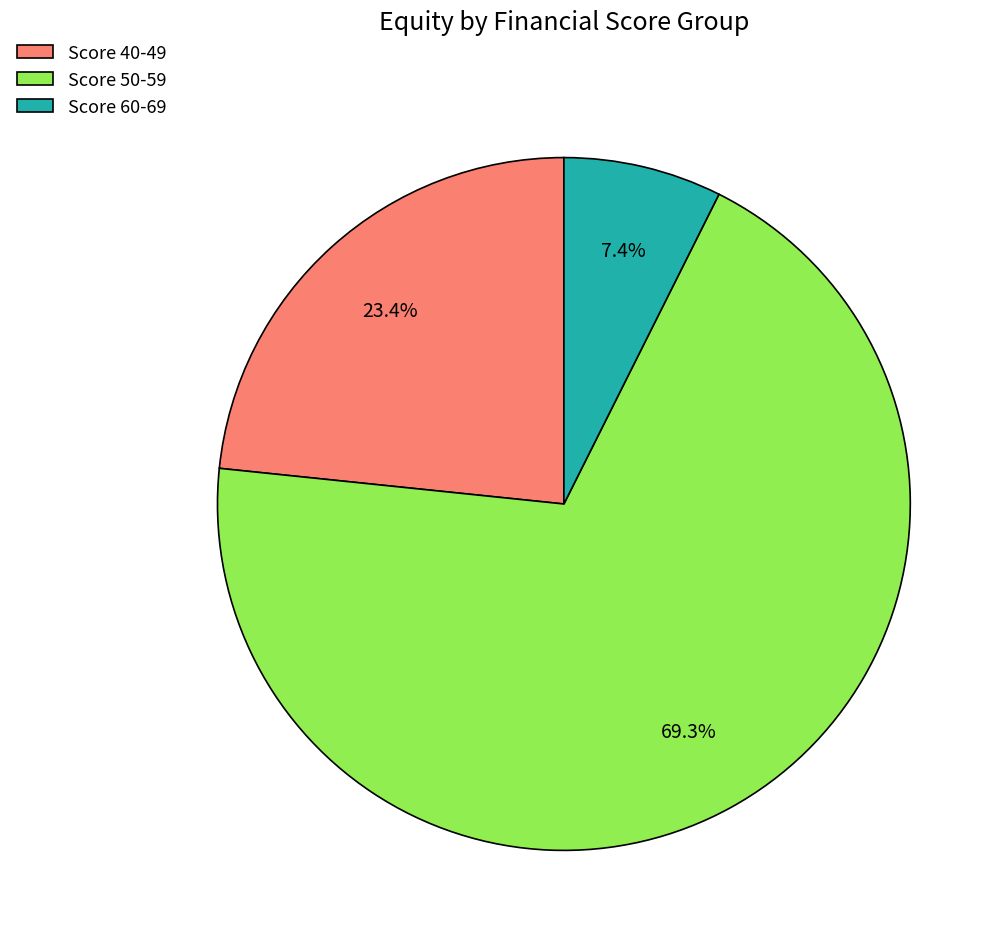

To the nearest percent, what is the average slice percentage?

33%